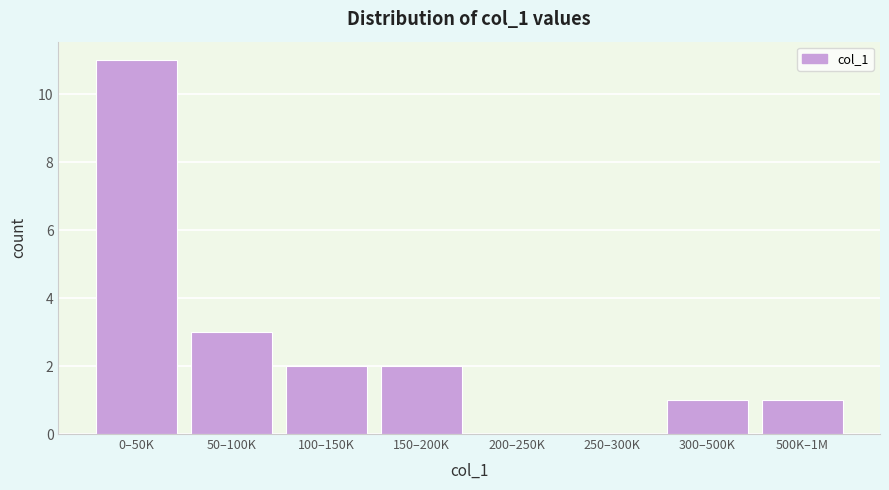

At which label is the value closest to 5?

50–100K